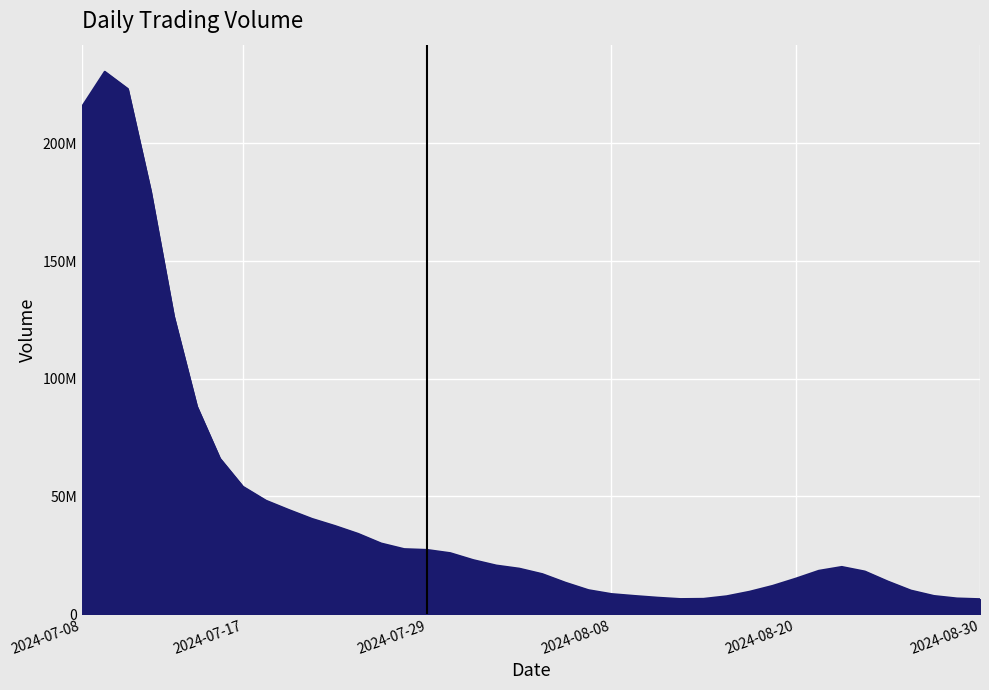

What is the average value?

44555492